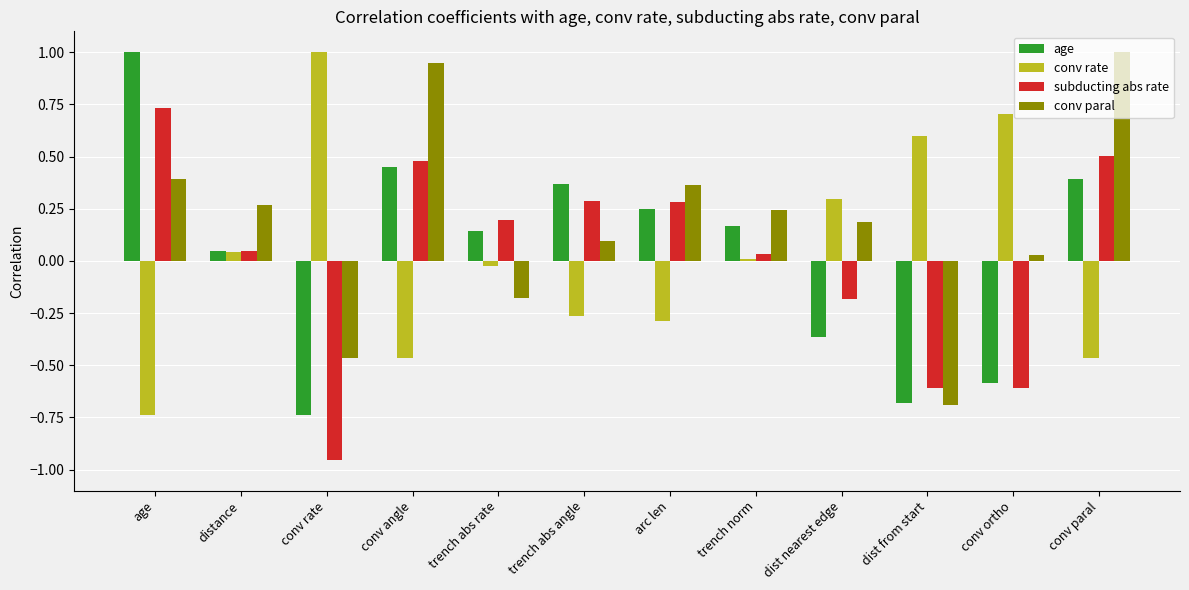

The value of subducting abs rate at conv paral is 0.8. True or false?

False